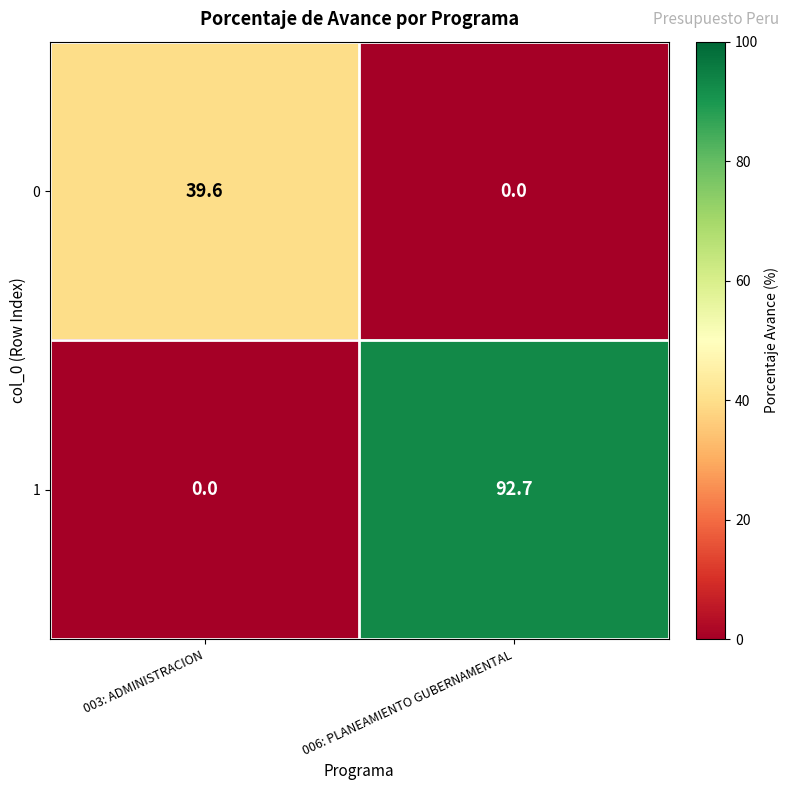

What is the sum of all 1 values?

92.7